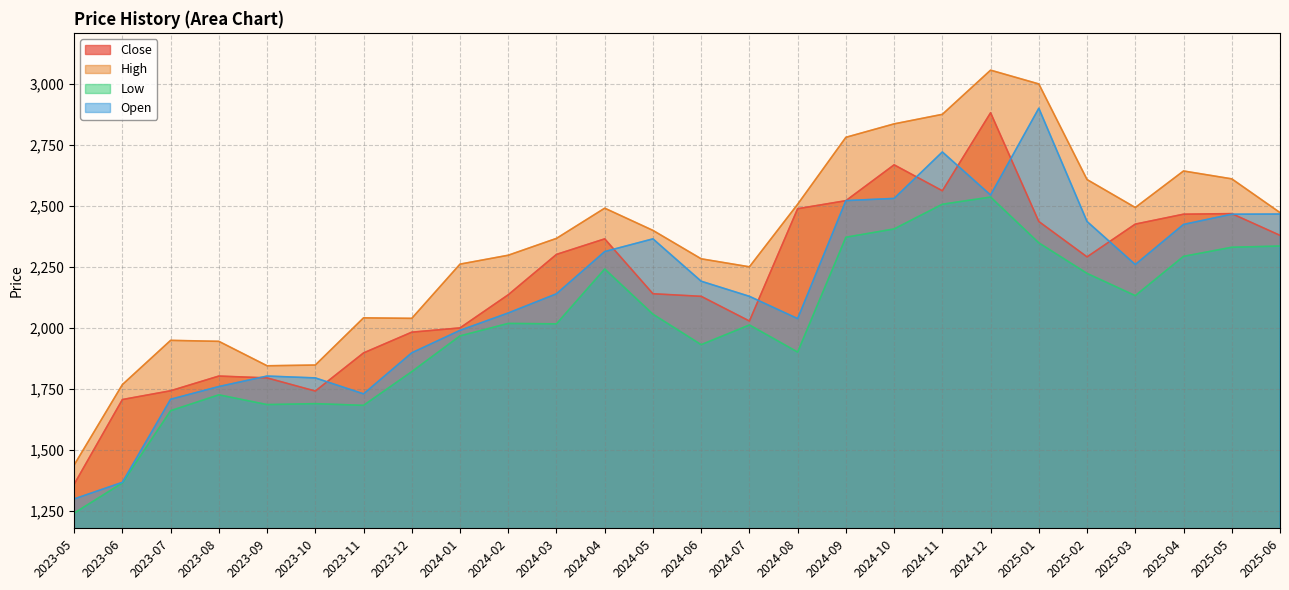

What is the difference between the highest and lowest values at 2024-10?

430.0